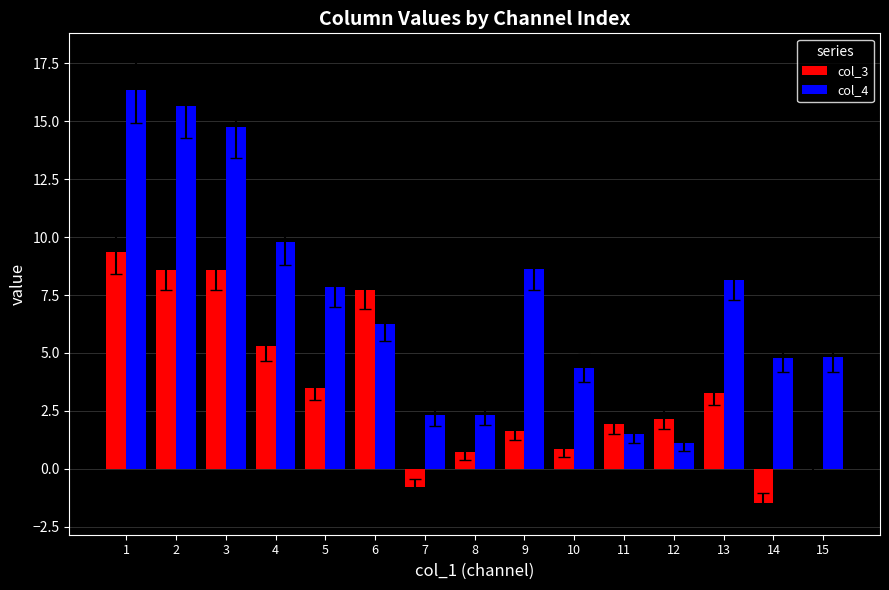

What value does the col_3 series have at 14?

-1.5